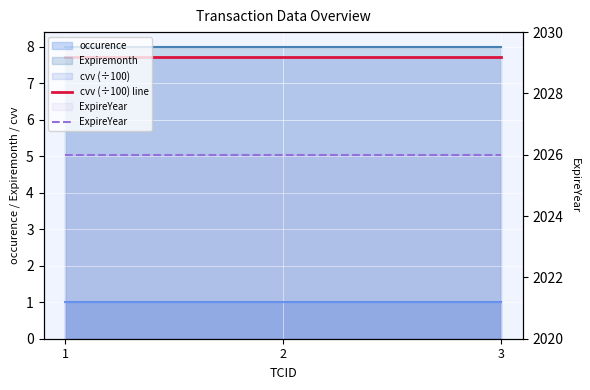

True or false: ExpireYear has a value of 2026.0 at 2.

True